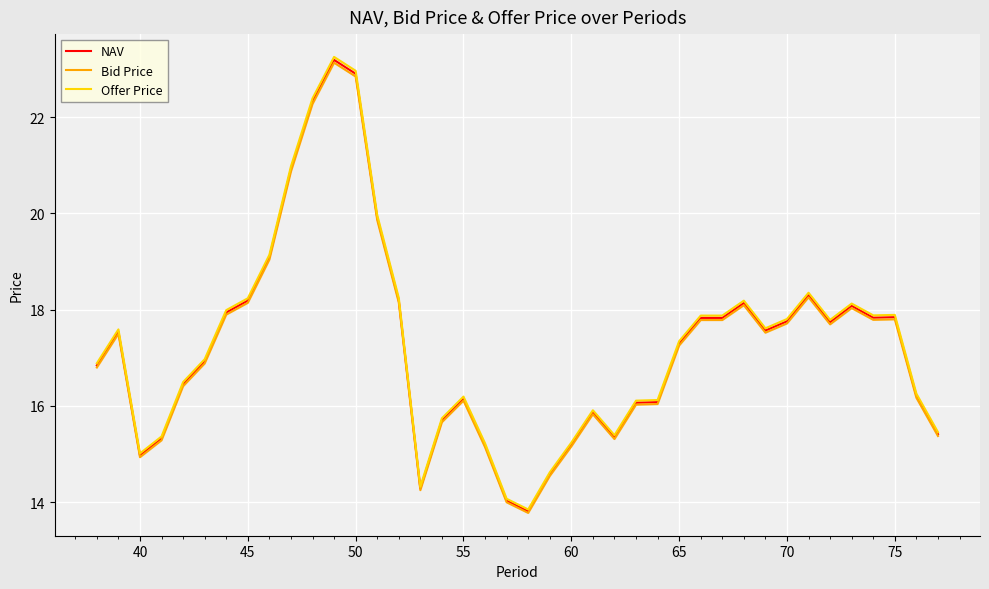

What is the minimum value for Offer Price?

13.8